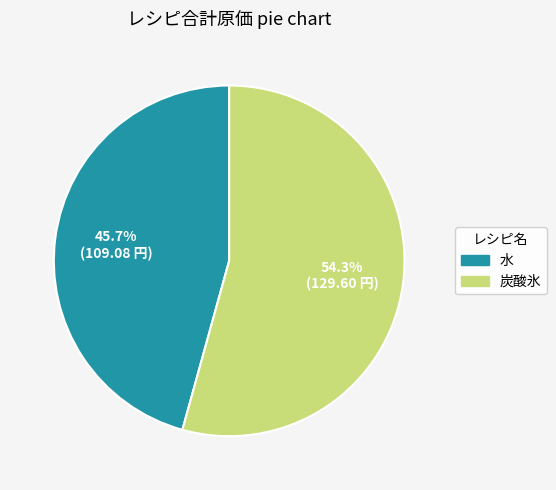

To the nearest percent, what is the difference between the largest and smallest slice percentages?

9%